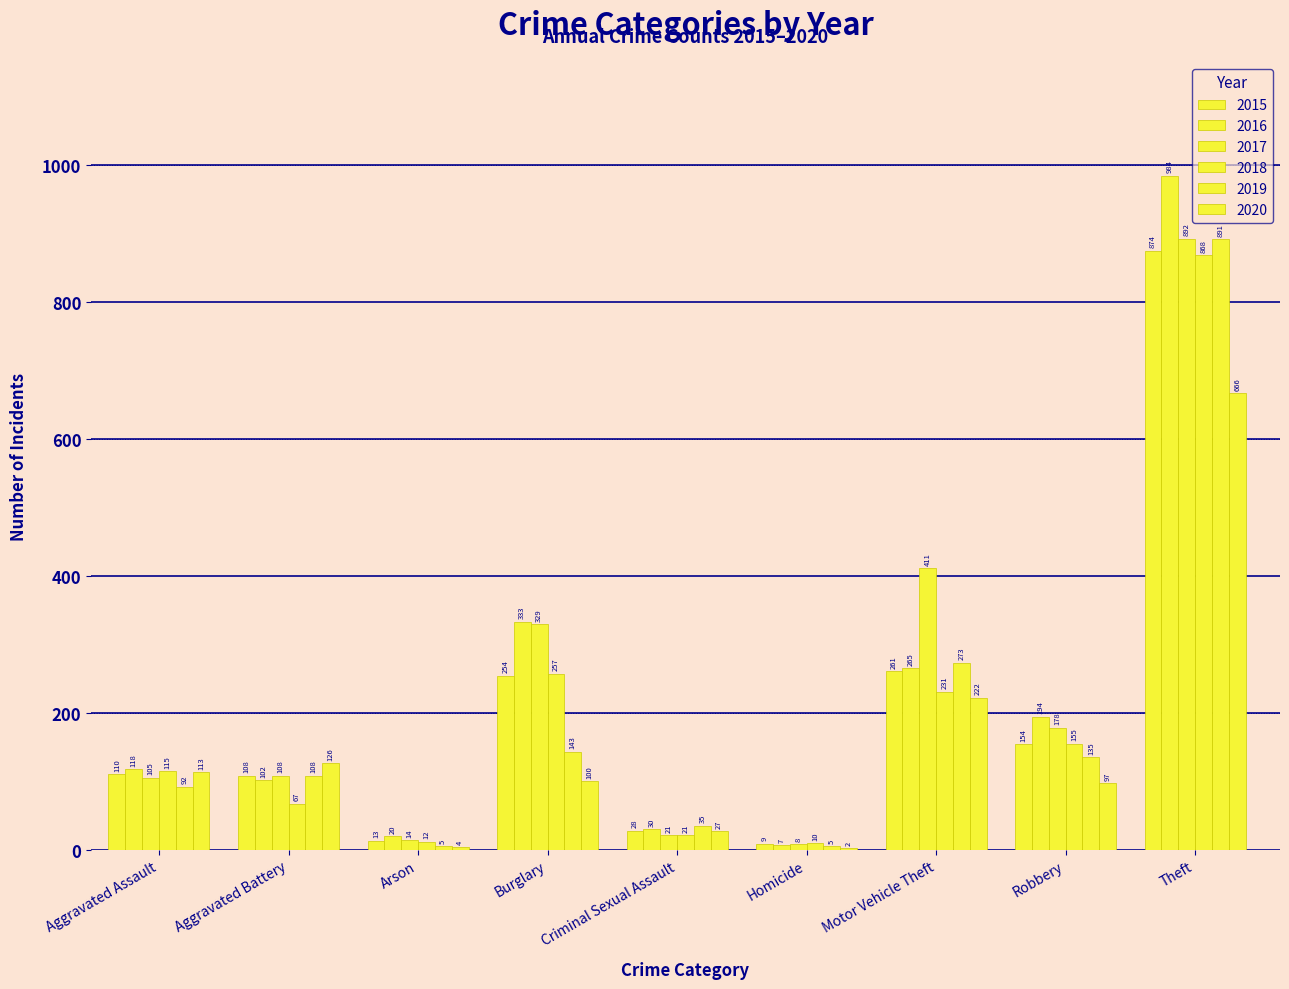

How many groups of bars are there?

9